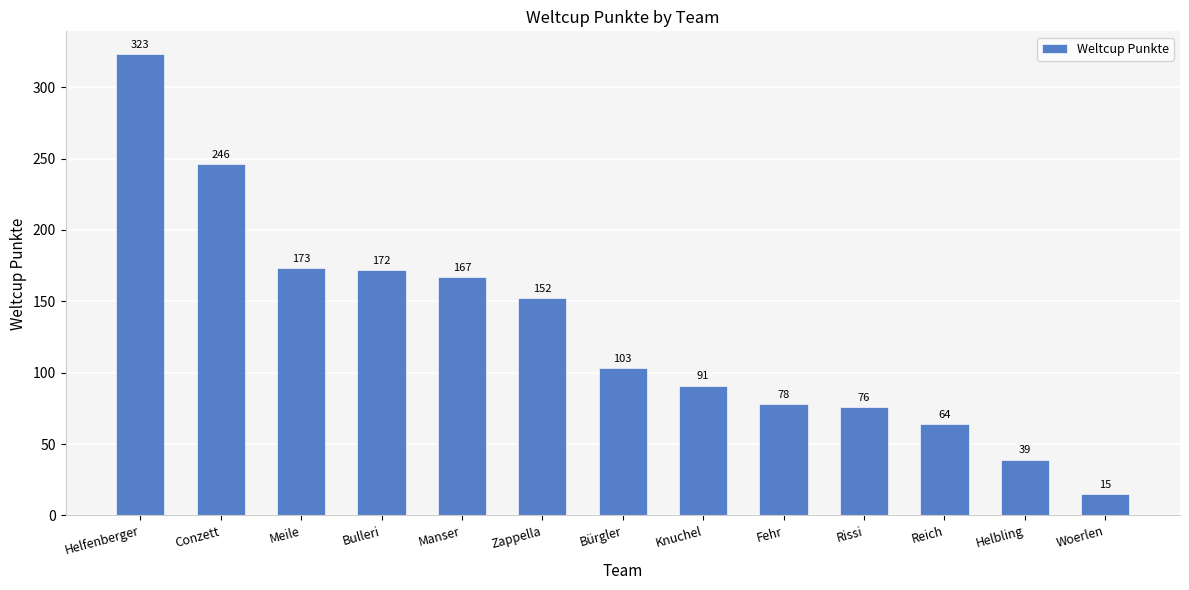

At which category does the chart reach its peak across all series?

Helfenberger